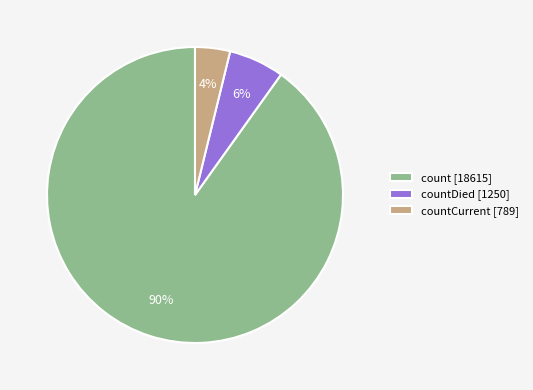

The count [18615] slice represents 78% of the pie. True or false?

False